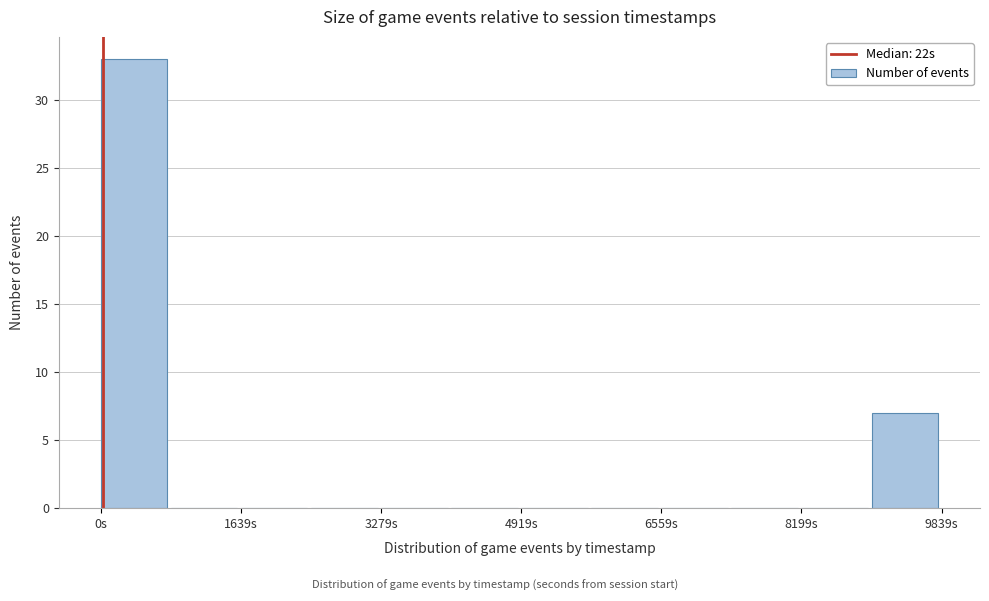

Reading left to right, transcribe this chart: for each bar, give the range it covers on the x-axis and its height. Neither the bar edges nor the heights are printed on the chart, so give them approximately, as read against the axes.

0 to 800: 33
800 to 1600: 0
1600 to 2400: 0
2400 to 3200: 0
3200 to 4000: 0
4000 to 5000: 0
5000 to 5800: 0
5800 to 6600: 0
6600 to 7400: 0
7400 to 8200: 0
8200 to 9000: 0
9000 to 9800: 7